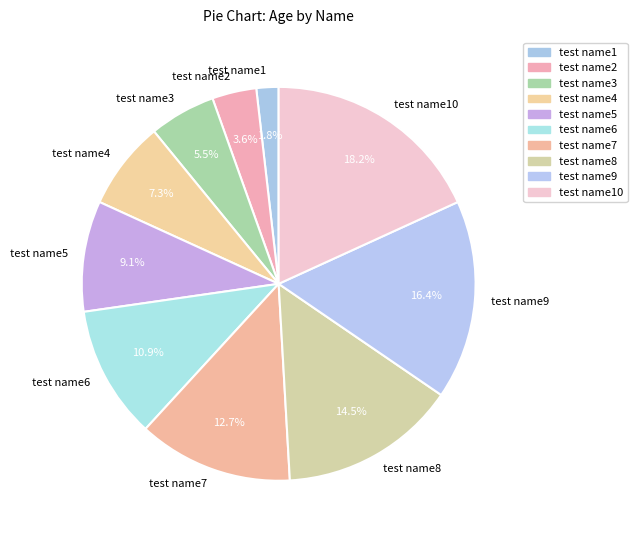

To the nearest percent, what is the average slice percentage?

10%